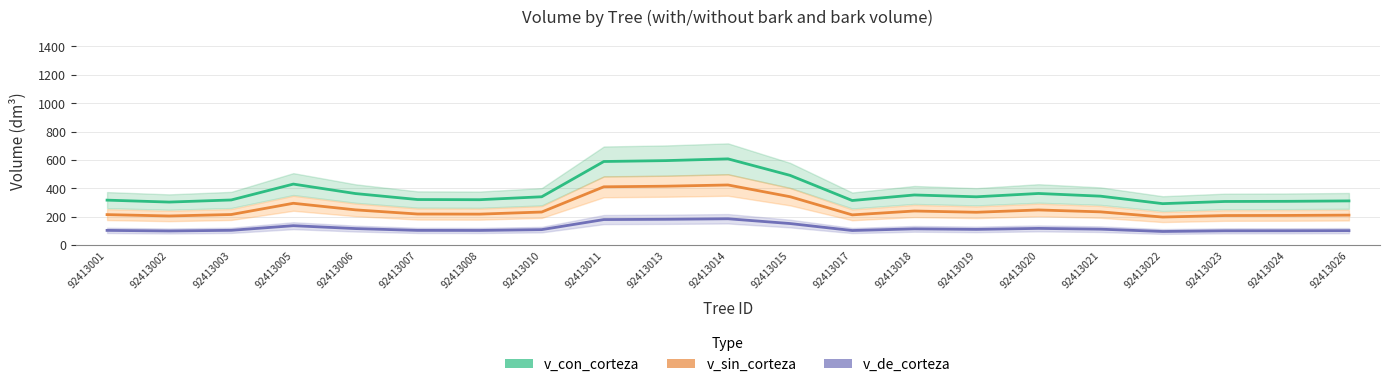

What is the value of the v_con_corteza point at the 19th from the left?

306.2